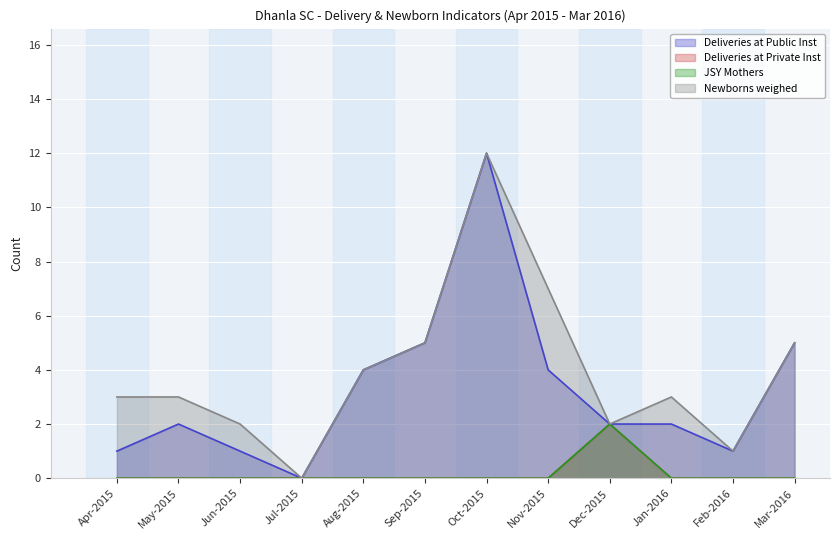

How many interior local peaks does the Deliveries at Public Inst series have?

2